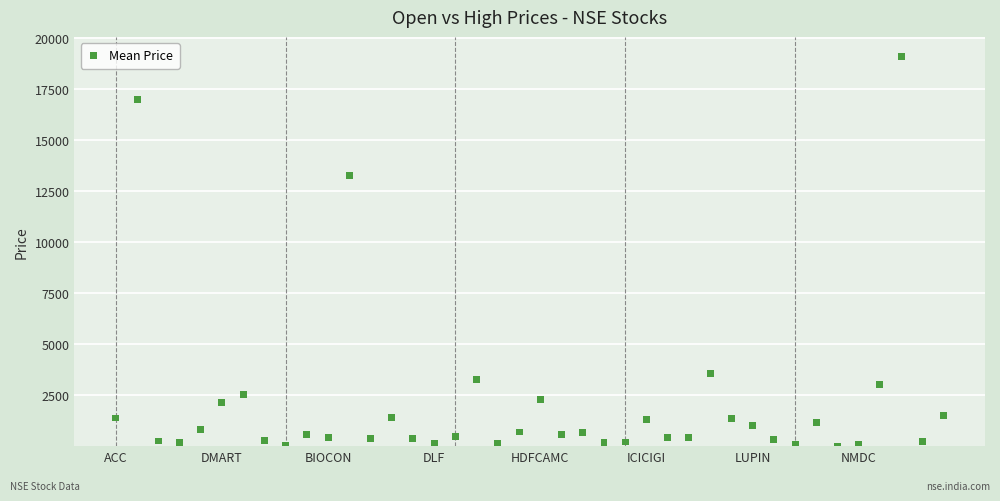

What Y value in the scatter plot is closest to 9559?

13274.9